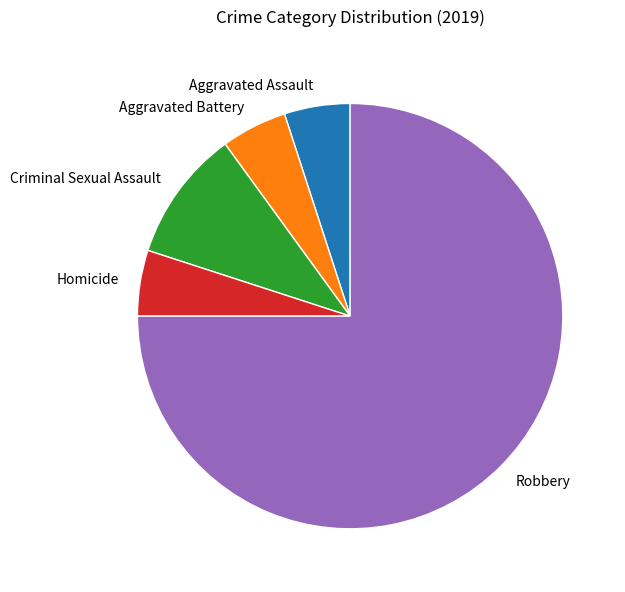

Which category has the biggest portion of the pie?

Robbery